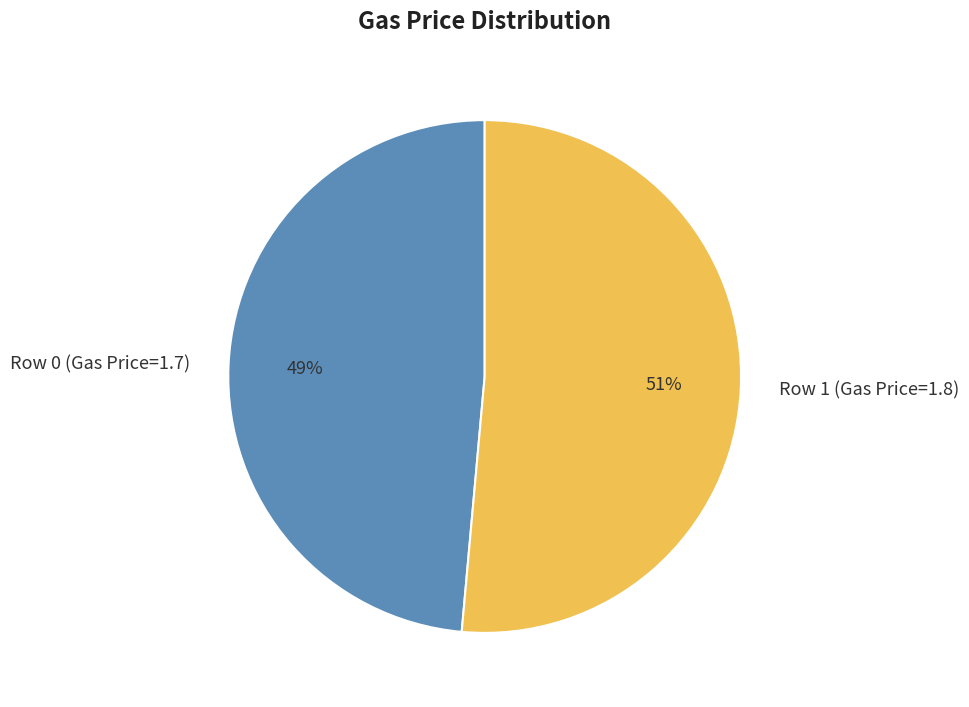

What is the largest slice in the pie chart?

Row 1 (Gas Price=1.8)